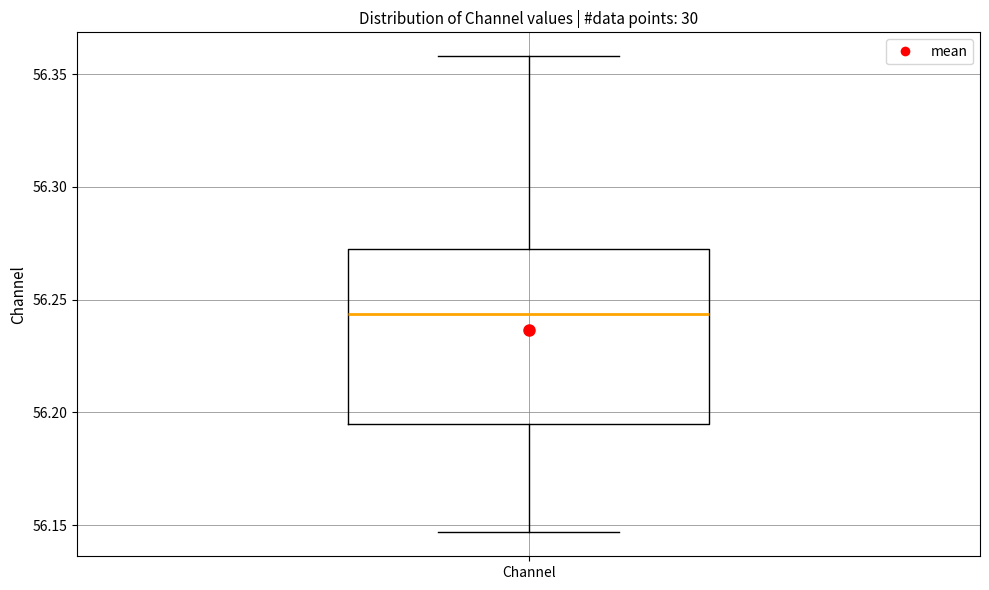

Read this box plot against the y-axis: the position of the median line, the range covered by the box, and the ends of both whiskers. The values are not printed on the chart, so give them approximately, as read against the axis.

median 56.245, box 56.195 to 56.270, whiskers 56.145 to 56.360